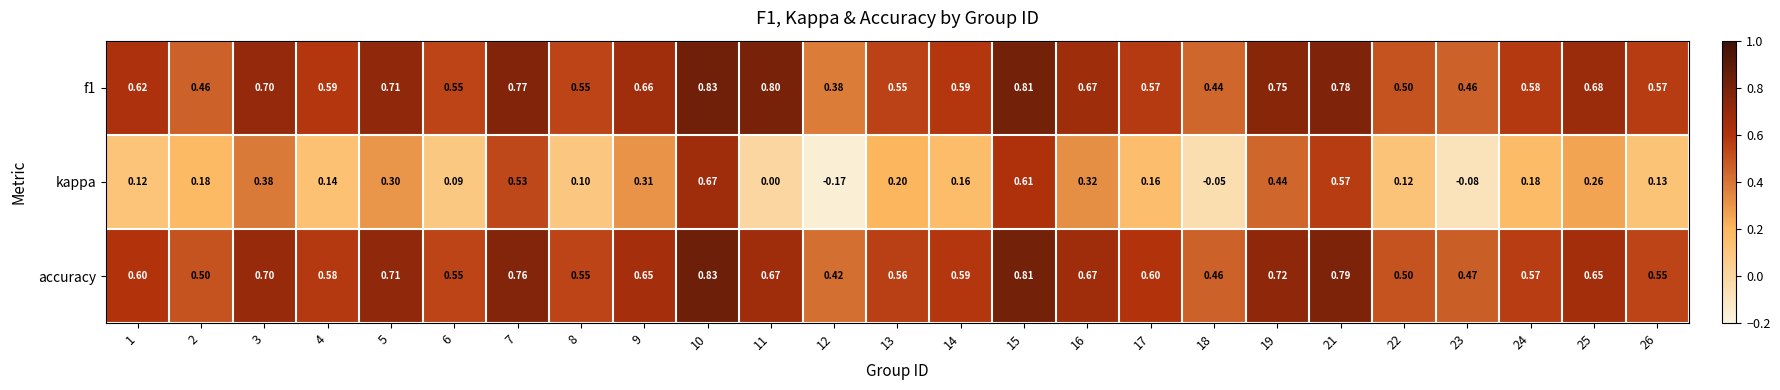

Between 14 and 15, which series saw the biggest shift?

kappa